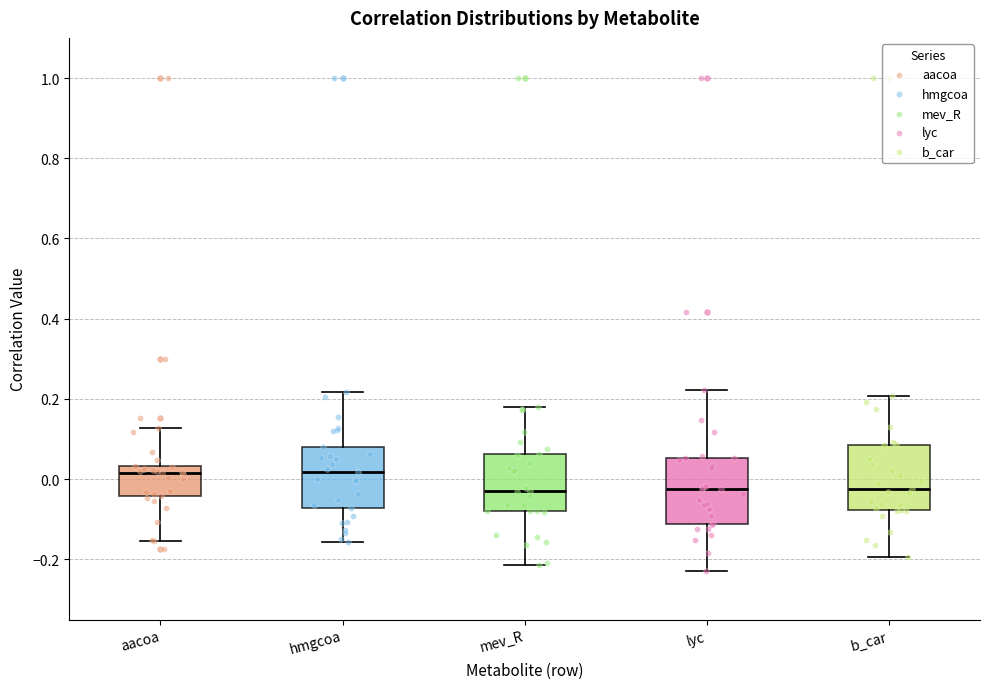

Reading left to right, read every box against the y-axis: the position of its median line, the range the box covers, and the ends of its whiskers. The values are not printed on the chart, so give them approximately, as read against the axis.

aacoa: median 0.02, box -0.04 to 0.04, whiskers -0.16 to 0.12
hmgcoa: median 0.02, box -0.08 to 0.08, whiskers -0.16 to 0.22
mev_R: median -0.04, box -0.08 to 0.06, whiskers -0.22 to 0.18
lyc: median -0.02, box -0.12 to 0.06, whiskers -0.22 to 0.22
b_car: median -0.02, box -0.08 to 0.08, whiskers -0.20 to 0.20